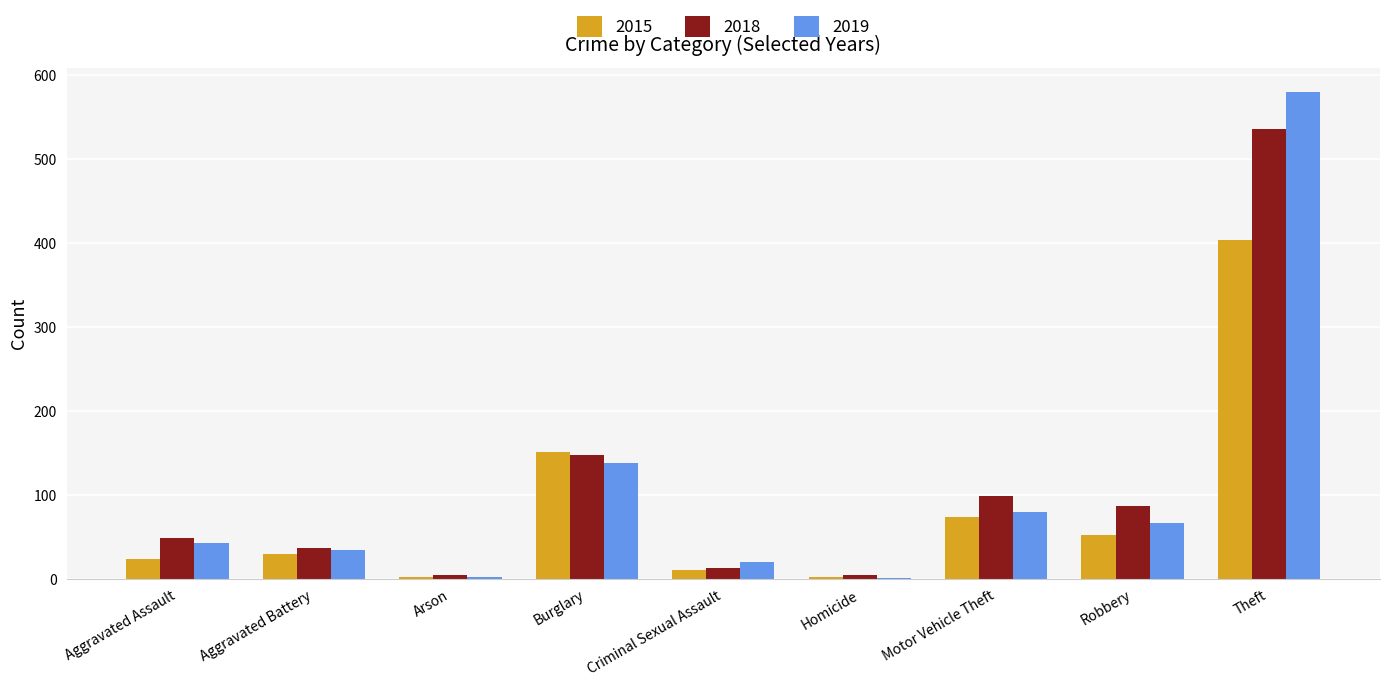

At which category is the sum across all series the highest?

Theft